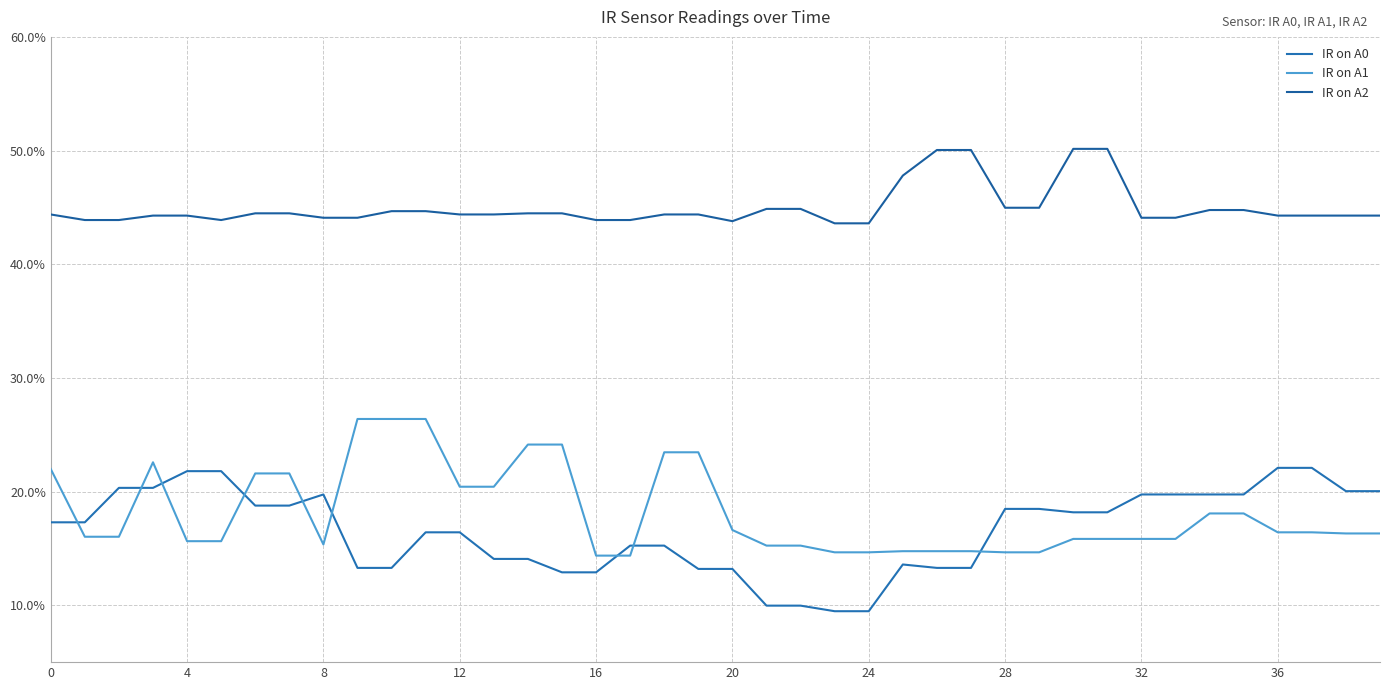

Does the chart display data point markers on the line(s)?

No